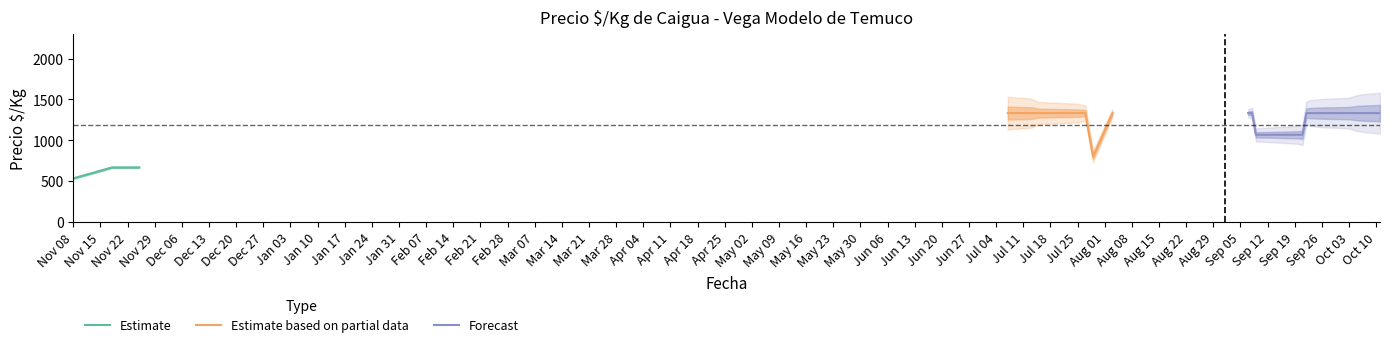

True or false: Precio maximo has more than 1 points higher than both neighbors.

False